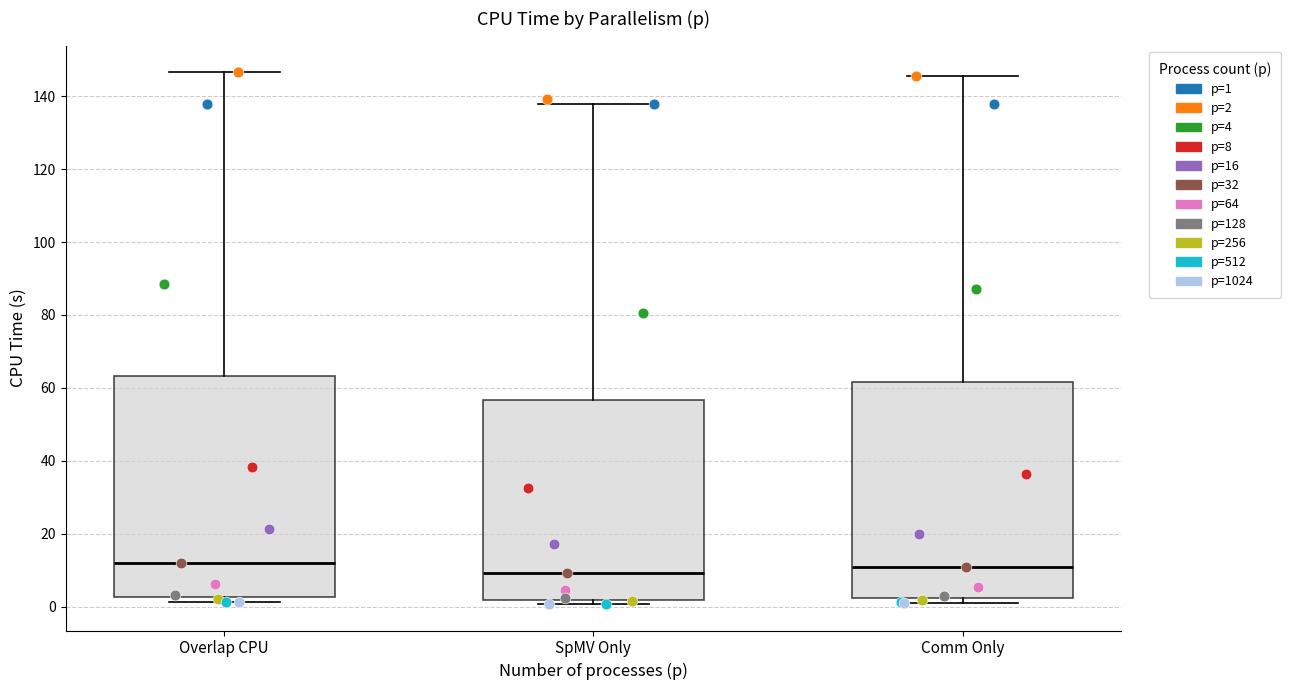

Where is the lower edge of the box for SpMV Only on the y-axis? The values are not printed on the chart, so give them approximately, as read against the axis.

2